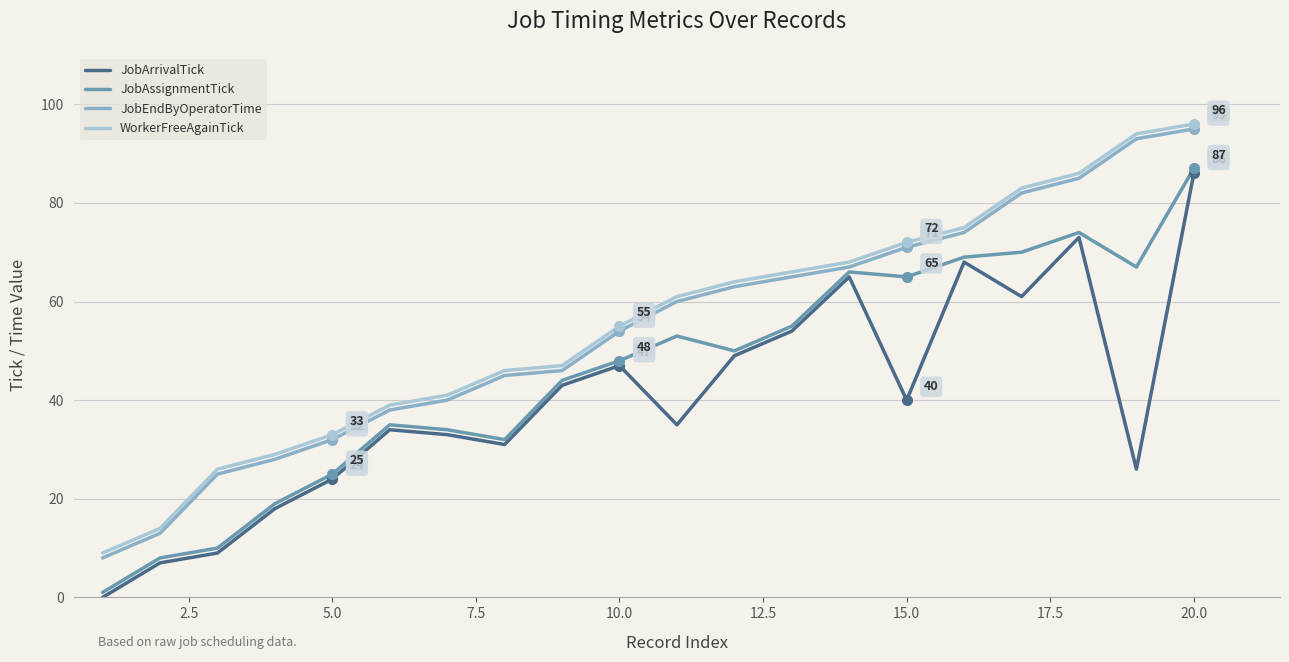

What is the minimum value for JobEndByOperatorTime?

8